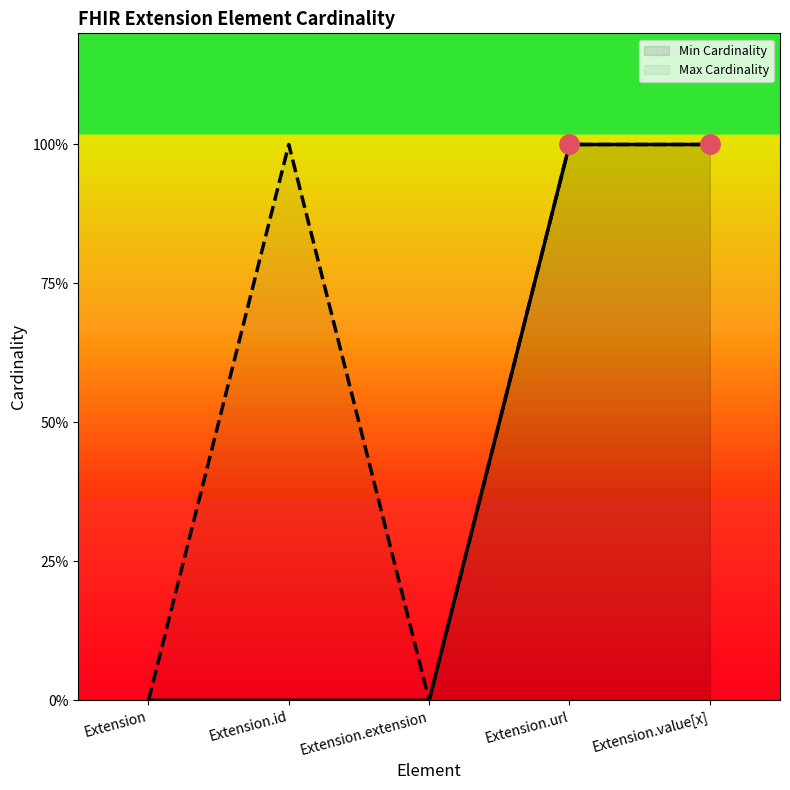

How many lines are shown in the chart?

2